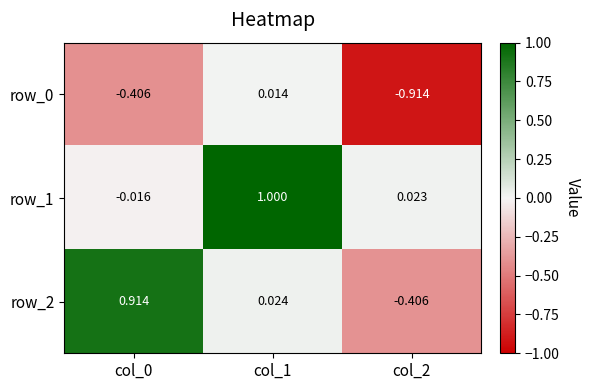

Is the value of row_0 at col_1 greater than the value of row_1 at col_0?

Yes